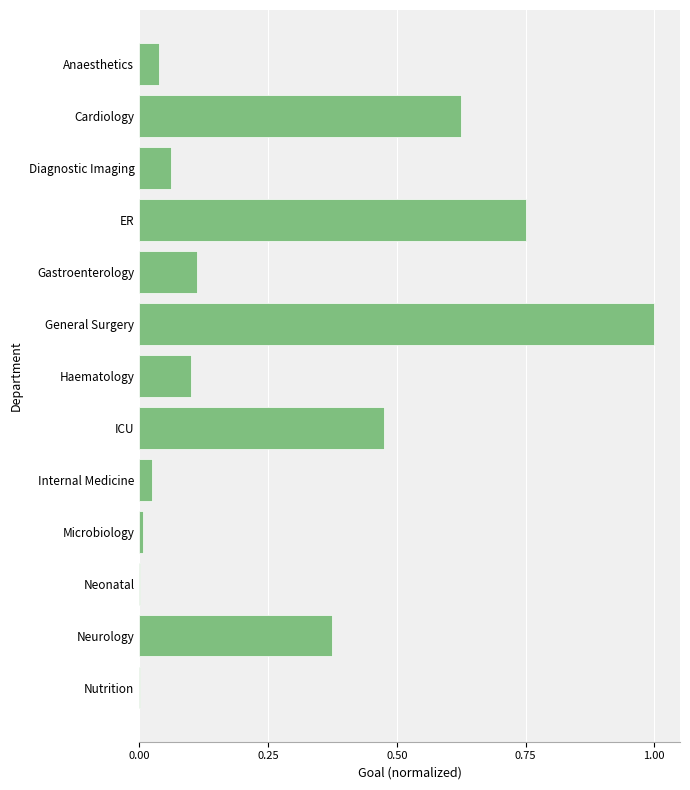

At which category does the chart reach its peak across all series?

General Surgery